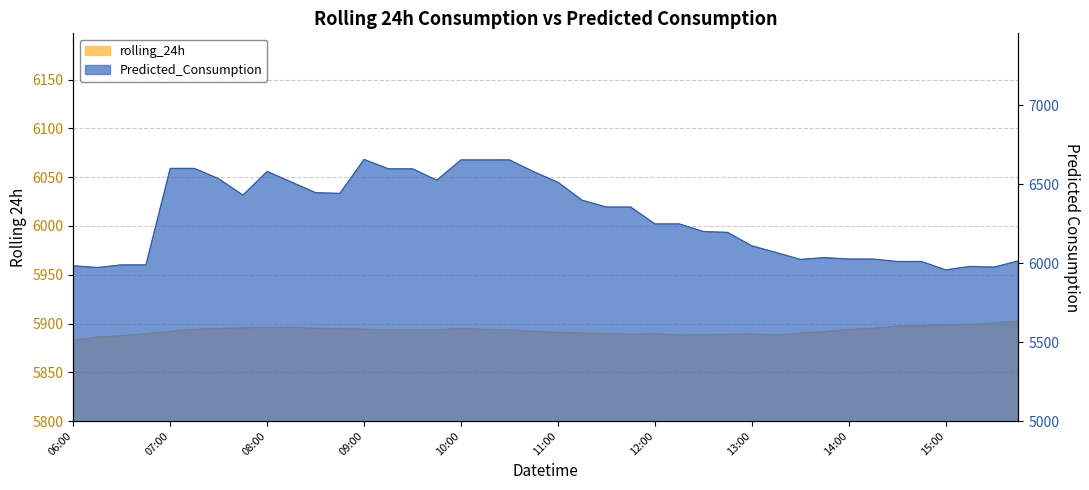

What is the minimum value shown in the chart?

5883.0